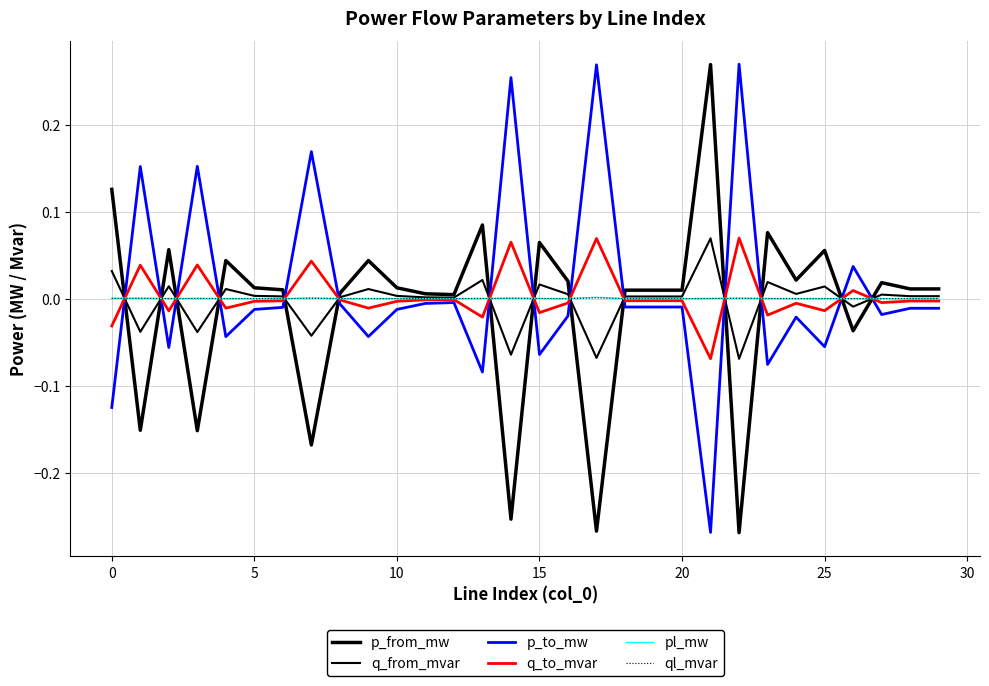

Does the chart have visible grid lines?

Yes